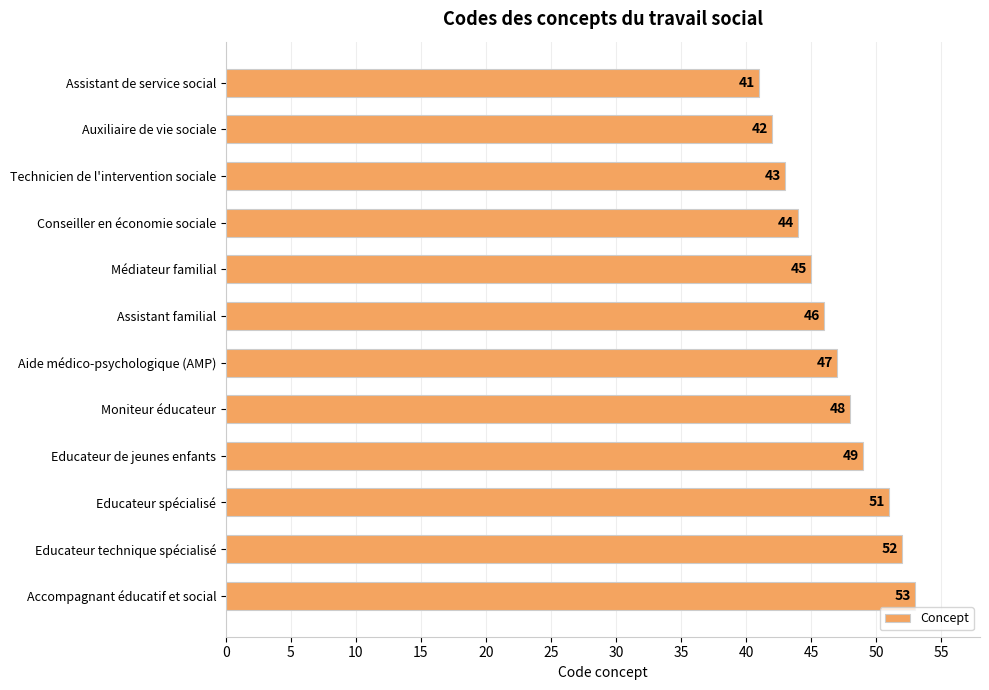

Is it true that the value at Auxiliaire de vie sociale is 42?

True